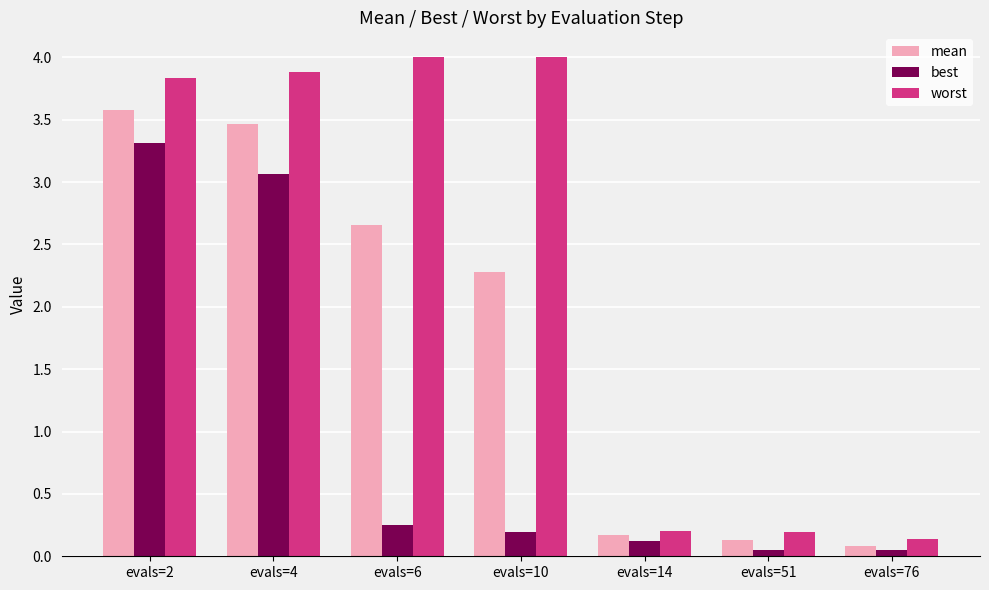

What is the difference between the second highest and minimum values in the worst series?

3.9